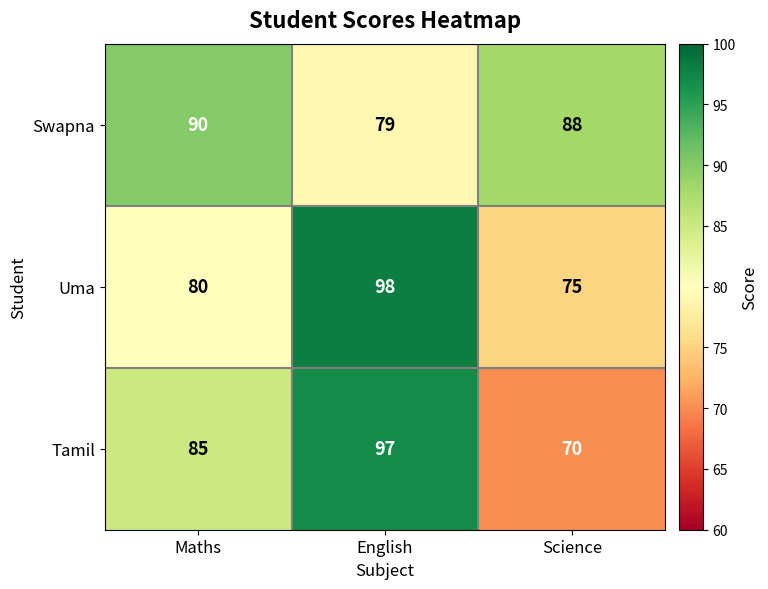

At Science, list the series in order from largest to smallest.

Swapna, Uma, Tamil